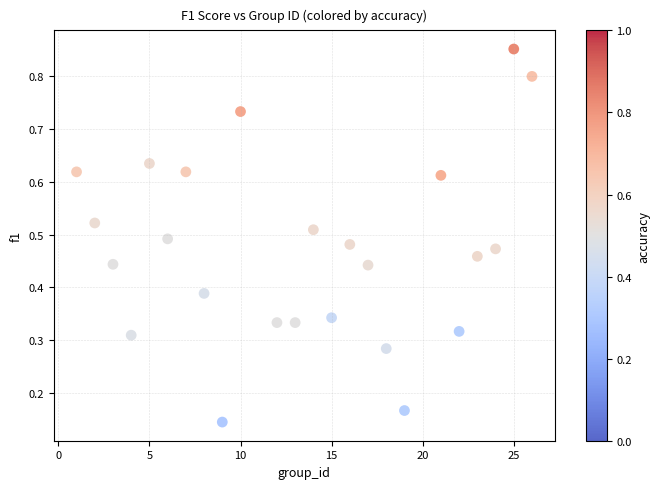

What is the range of X values (max minus min)?

25.0